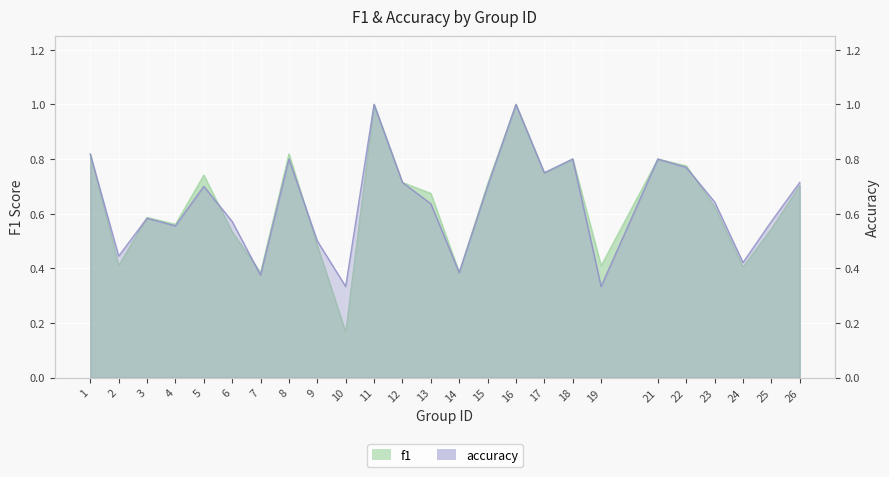

What is the average value of the accuracy series?

0.6